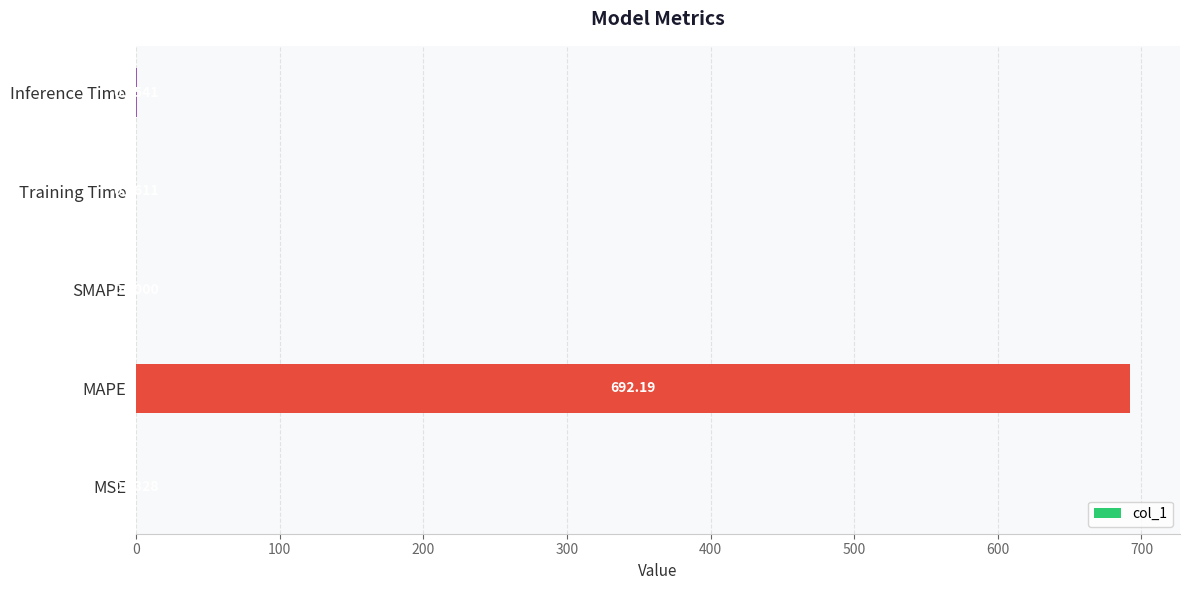

What is the change in value from MSE to Inference Time?

+0.9